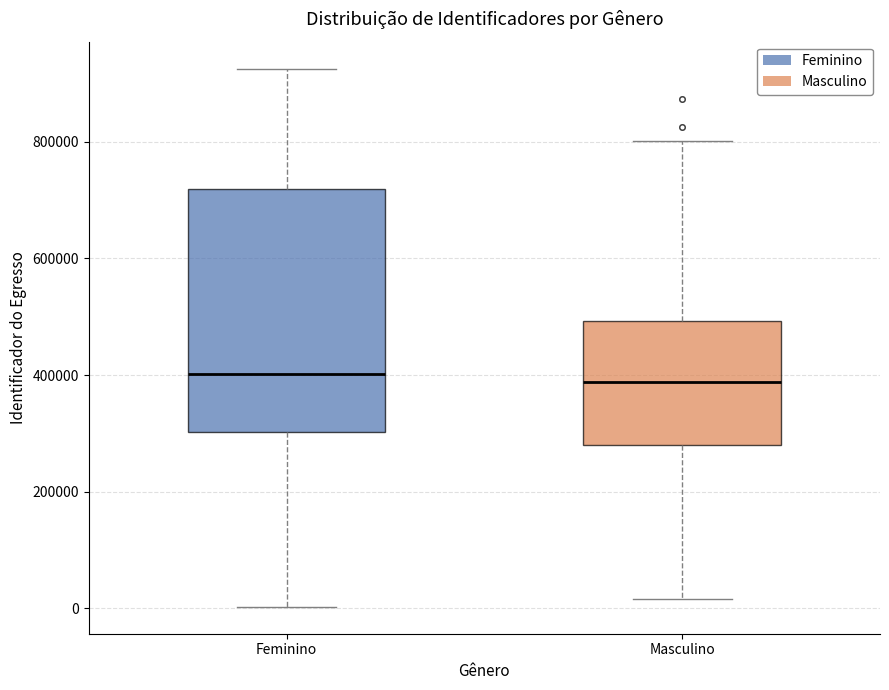

Reading left to right, read every box against the y-axis: the position of its median line, the range the box covers, and the ends of its whiskers. The values are not printed on the chart, so give them approximately, as read against the axis.

Feminino: median 400000, box 300000 to 720000, whiskers 0 to 920000
Masculino: median 380000, box 280000 to 500000, whiskers 20000 to 800000